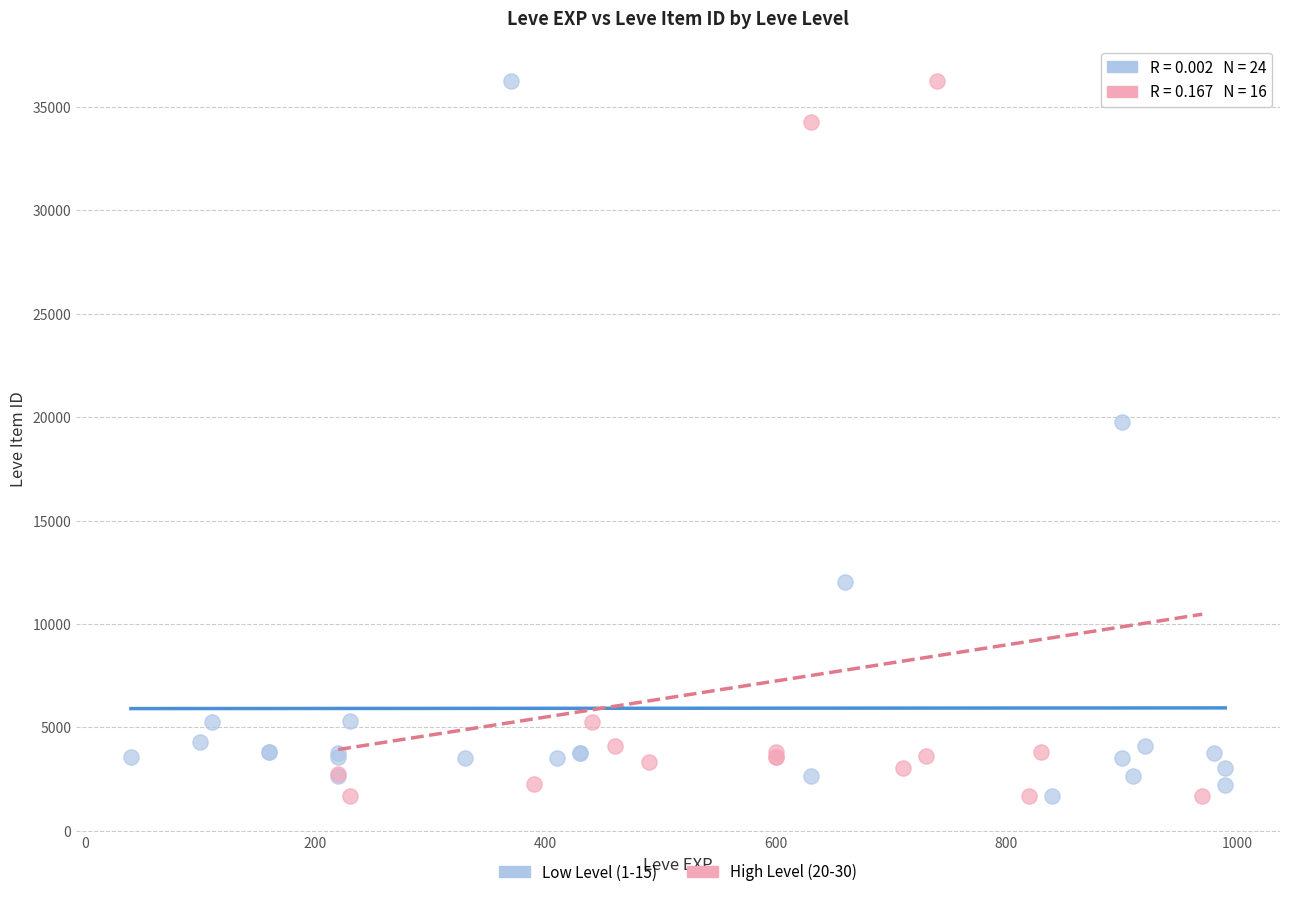

What are all the series names shown in the legend?

Low Level (1-15), High Level (20-30)